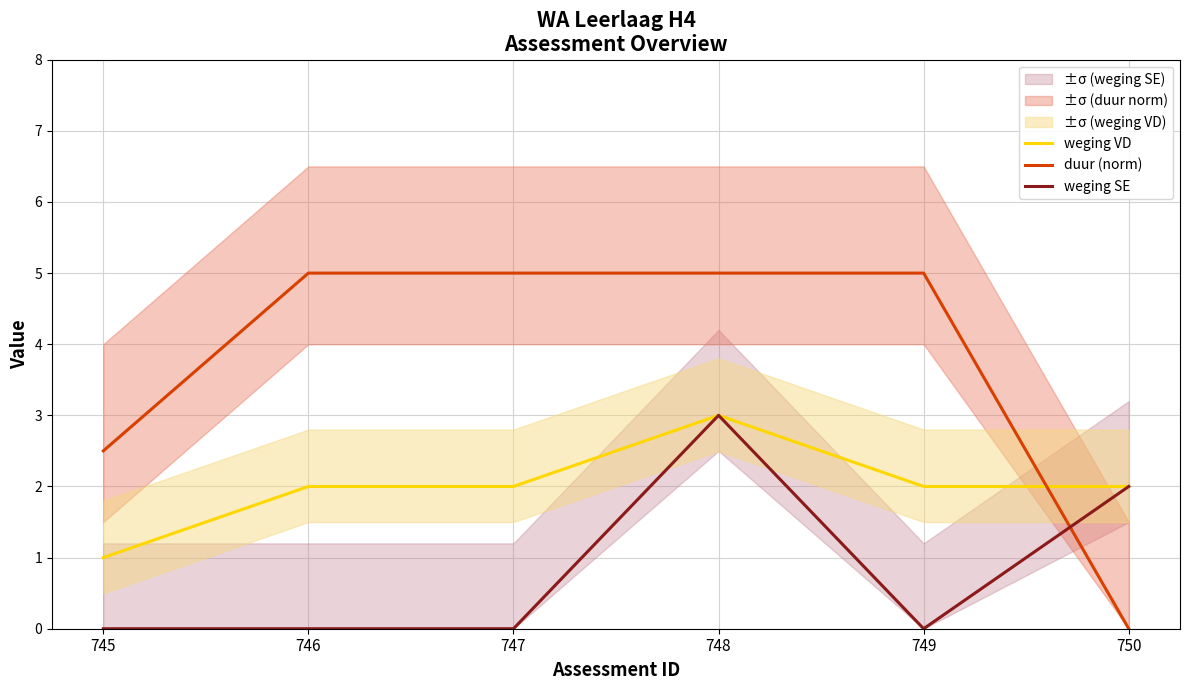

How many lines are shown in the chart?

3